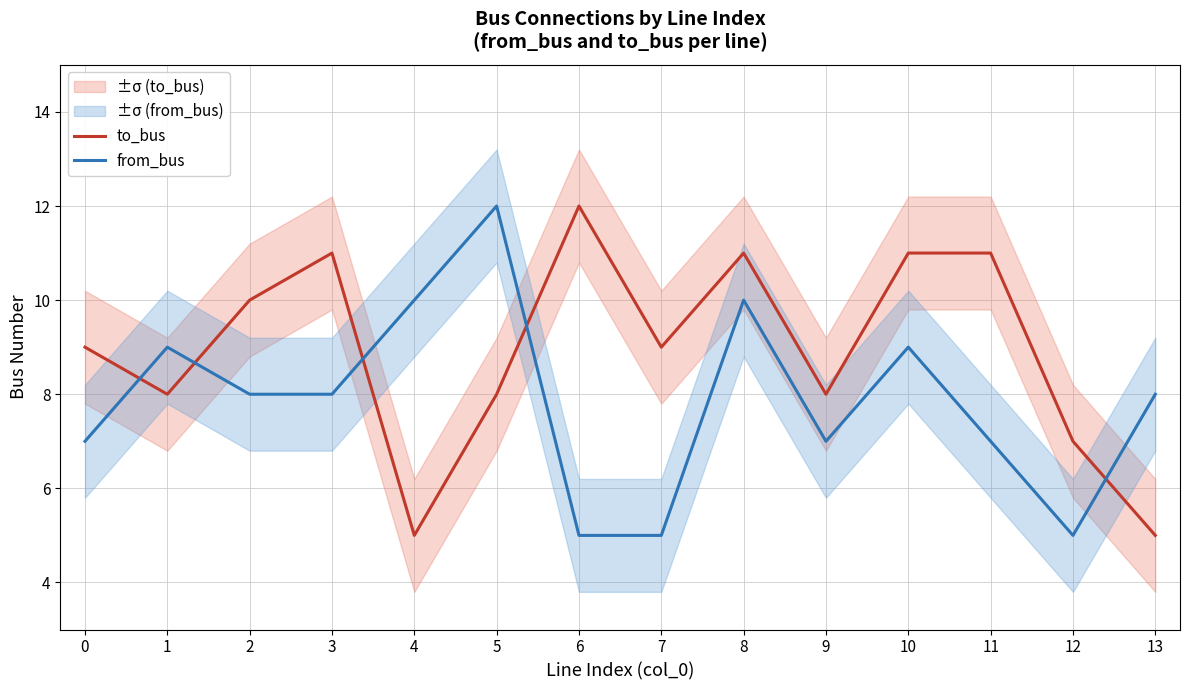

What is the approximate value of from_bus at 13?

8